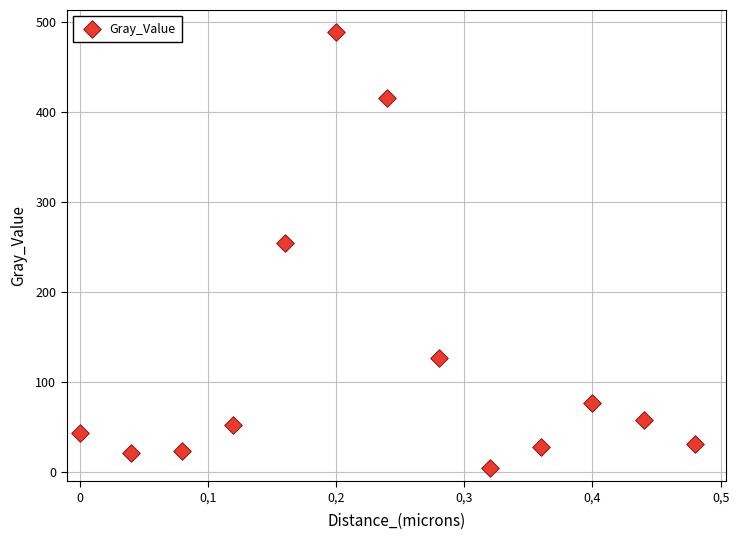

What is the range of X values (max minus min)?

0.5